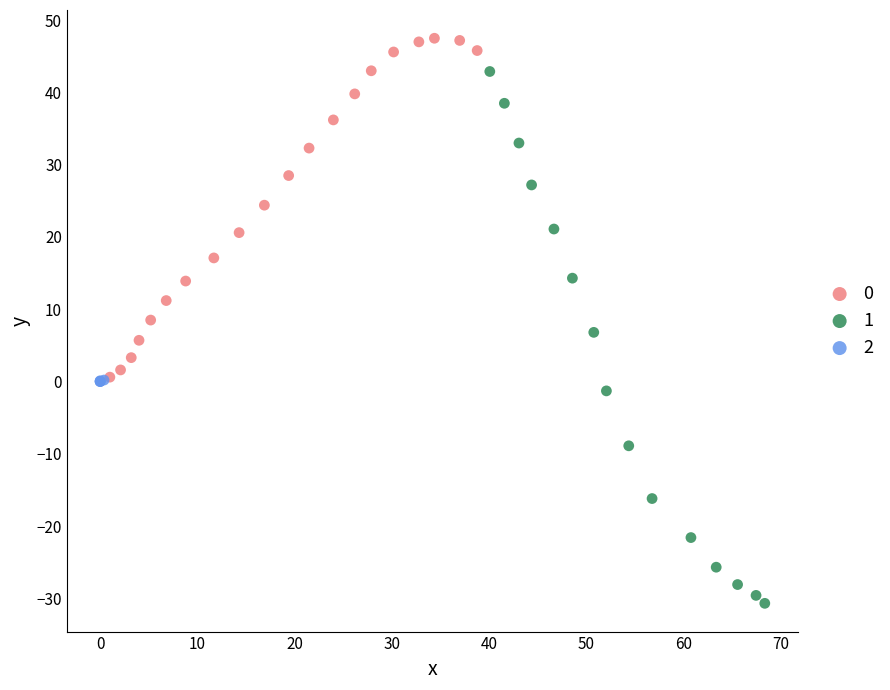

Which series has the widest spread of Y values?

1